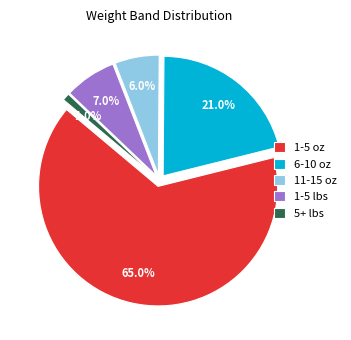

Which category accounts for the majority?

1-5 oz